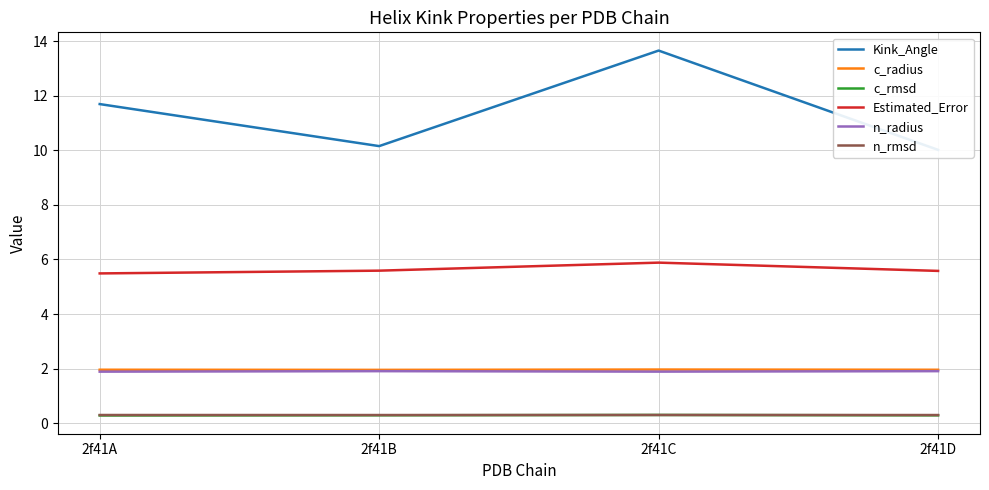

Where is c_radius nearest to the value 1?

2f41B